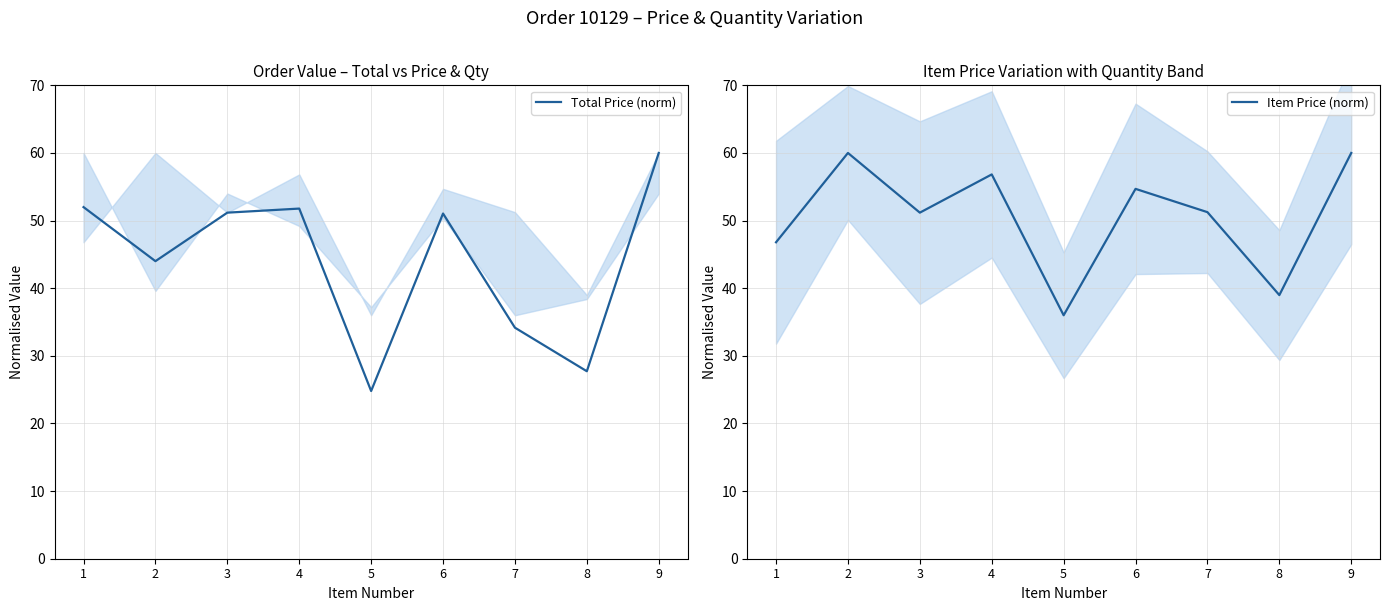

The Total Price (norm) series shows 51.0 at 6. True or false?

True